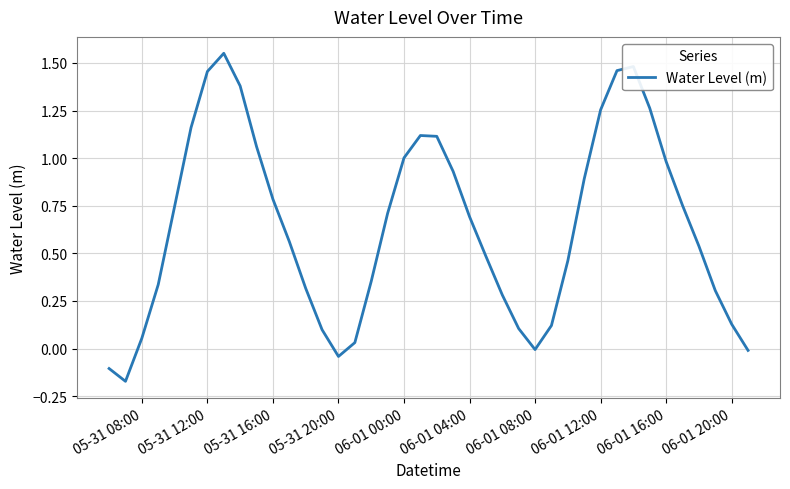

True or false: there are more than 1 points higher than both neighbors.

True